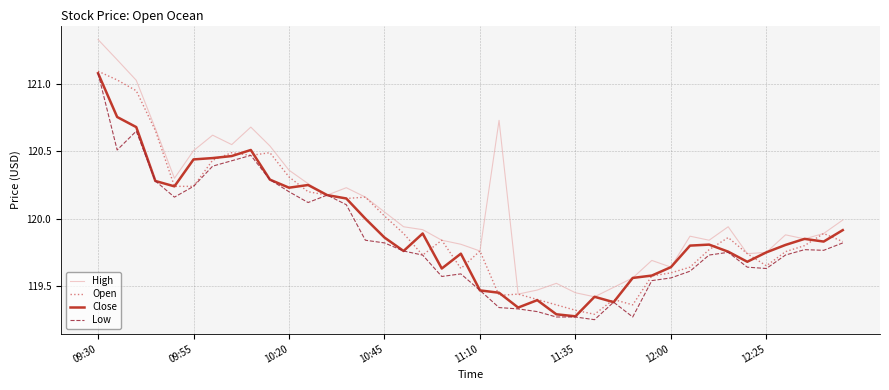

What is the maximum value for Close?

121.1